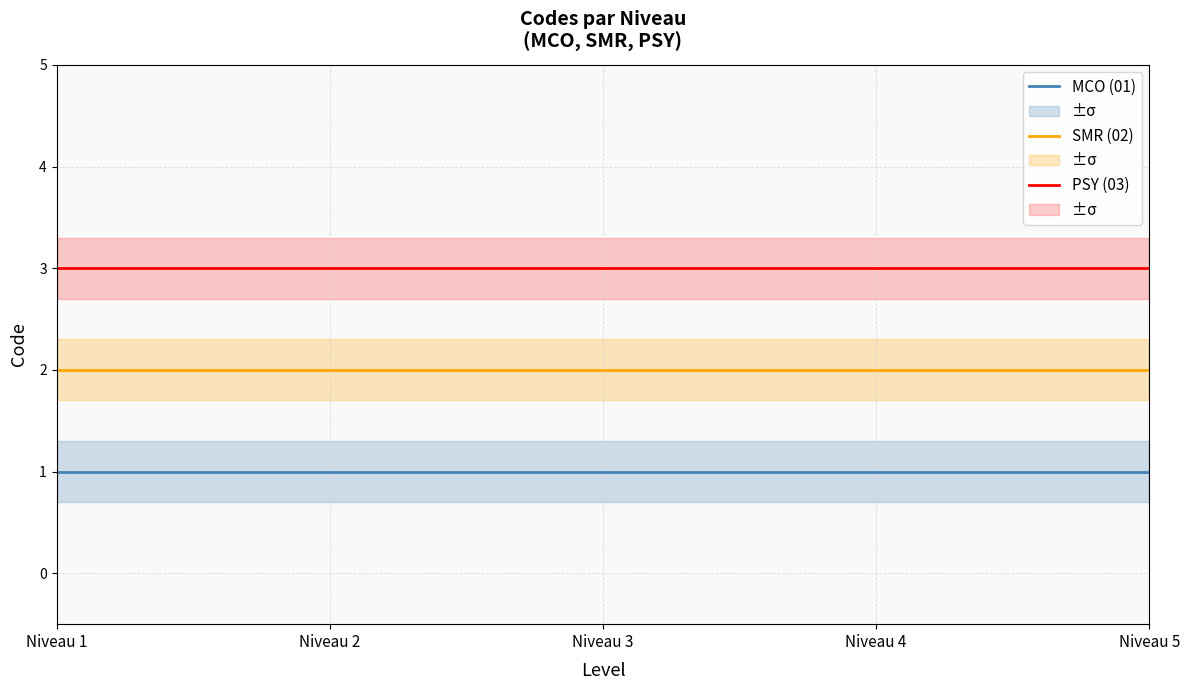

At which label does PSY (03) reach its peak?

Niveau 1